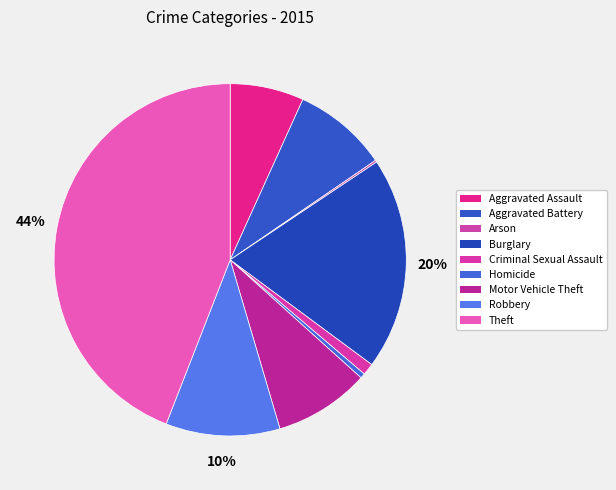

What percentage is NOT represented by Aggravated Battery?

91.3%